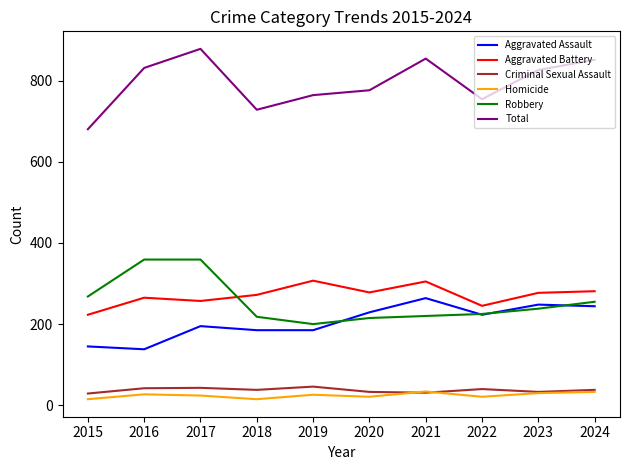

Is it true that Total equals 485 at 2020?

False